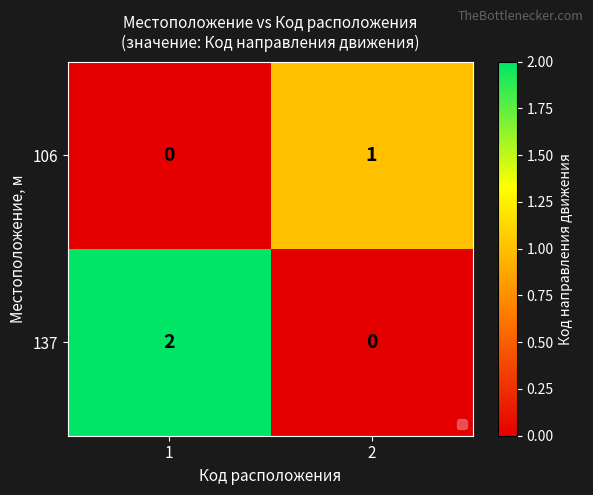

Is it true that 106 equals 1 at 2?

True